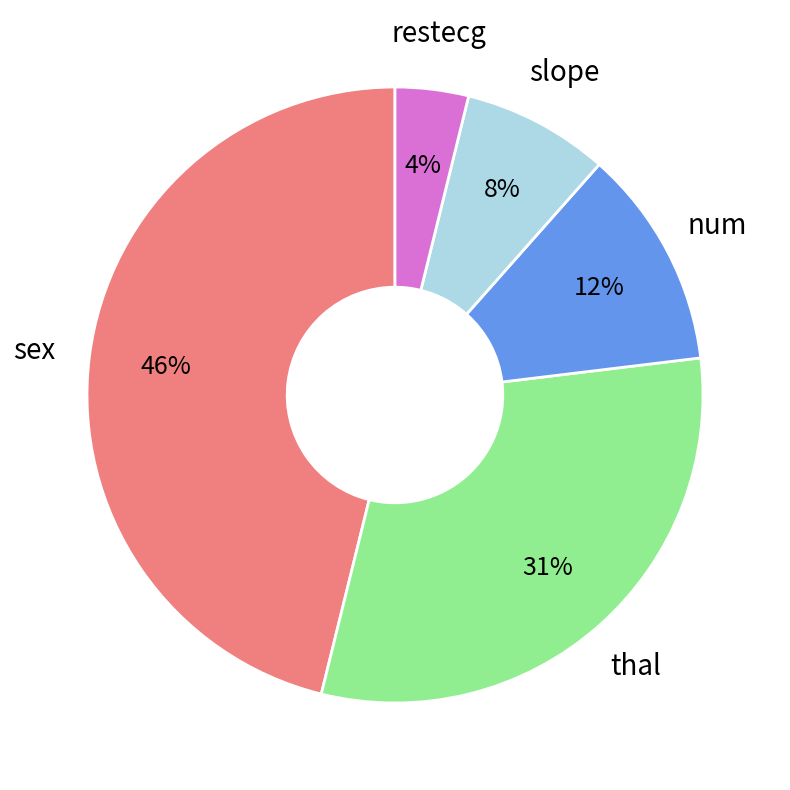

To the nearest percent, what is the difference between the largest and smallest slice percentages?

42%